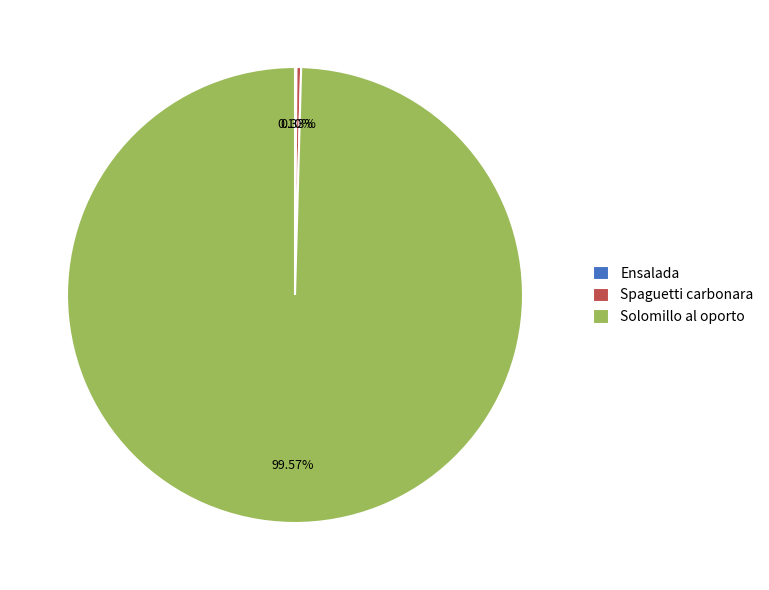

Which category has the biggest portion of the pie?

Solomillo al oporto